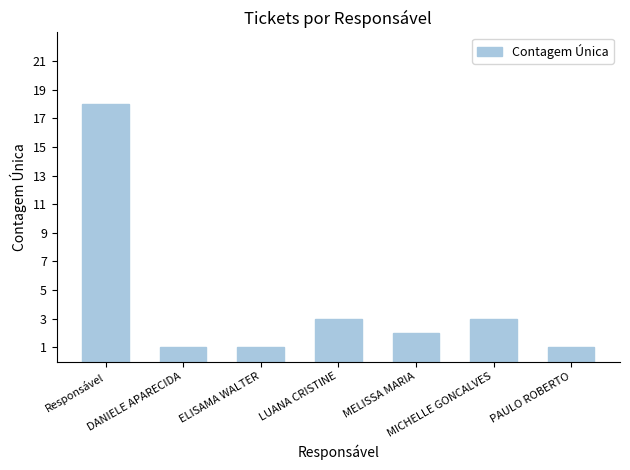

What value does the data have at MELISSA MARIA?

2